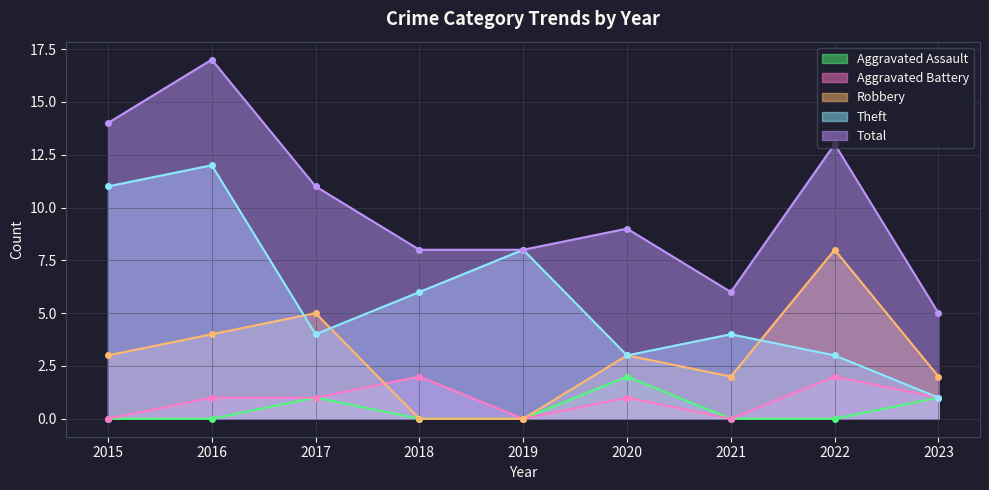

Between 2020 and 2023, which series saw the biggest shift?

Total